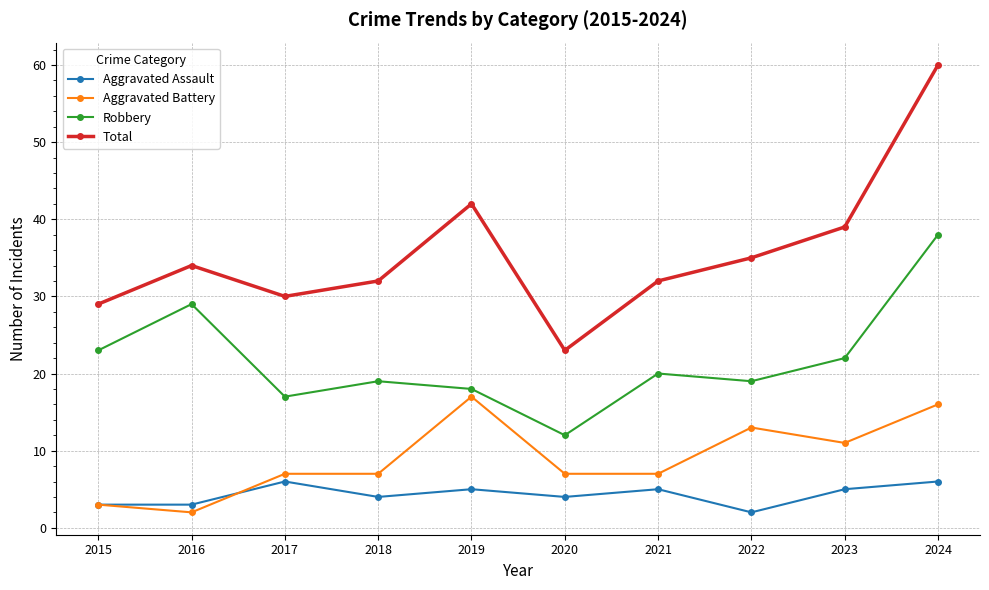

True or false: Total and Aggravated Battery cross at least once.

False